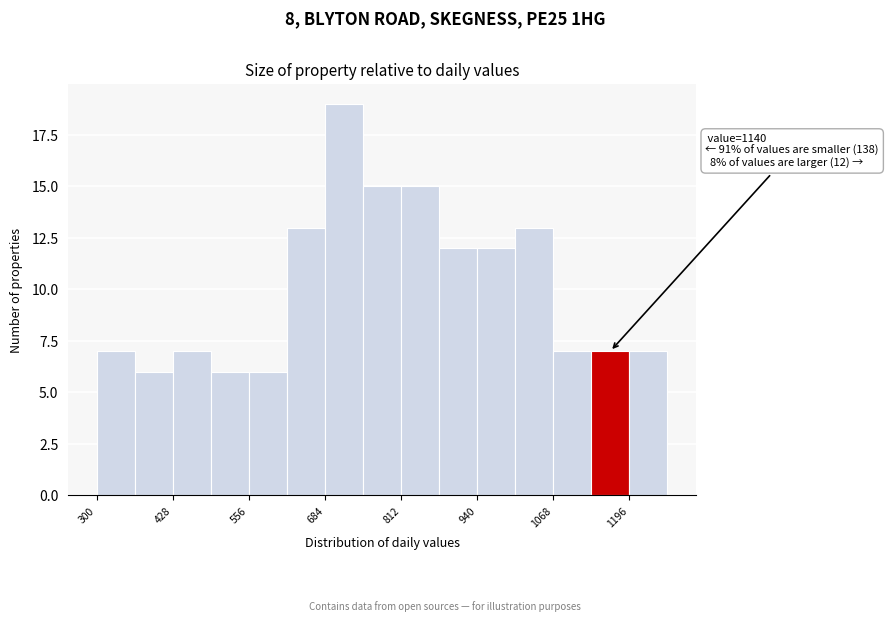

Read against the x-axis, roughly where is the centre of the tallest bar?

720